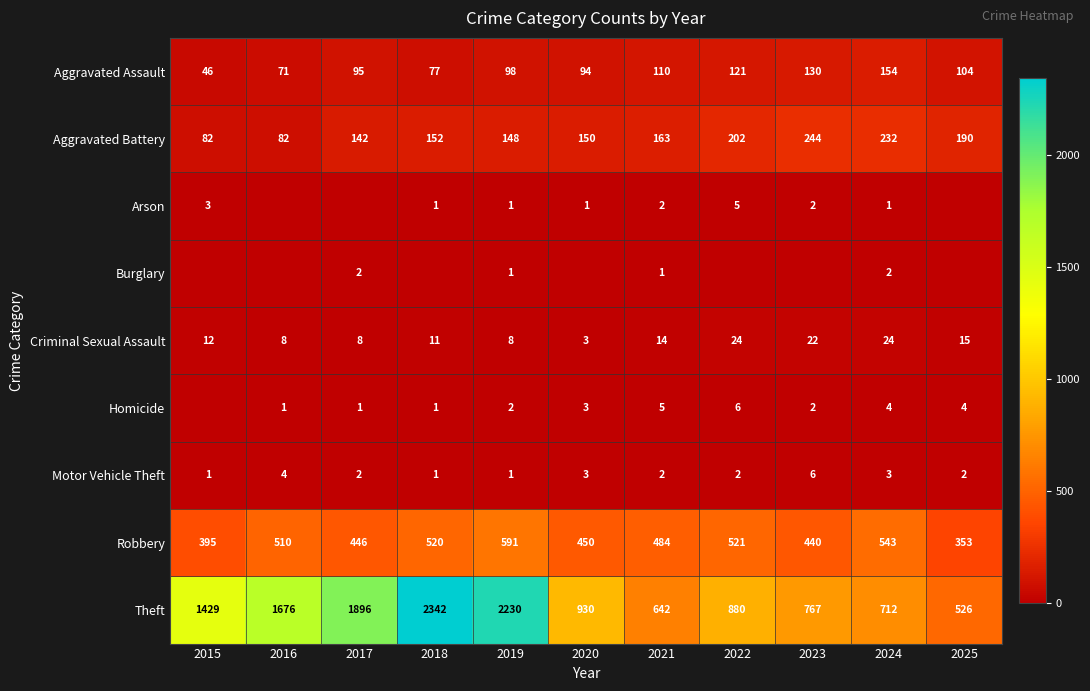

At which label does Theft reach its minimum?

2025